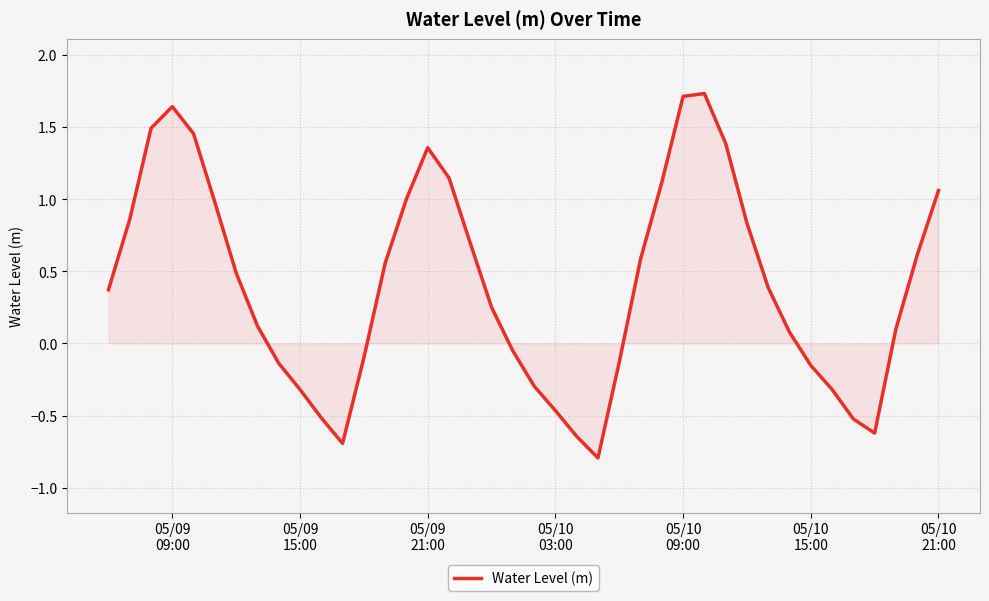

What is the difference between the maximum and minimum values?

2.5